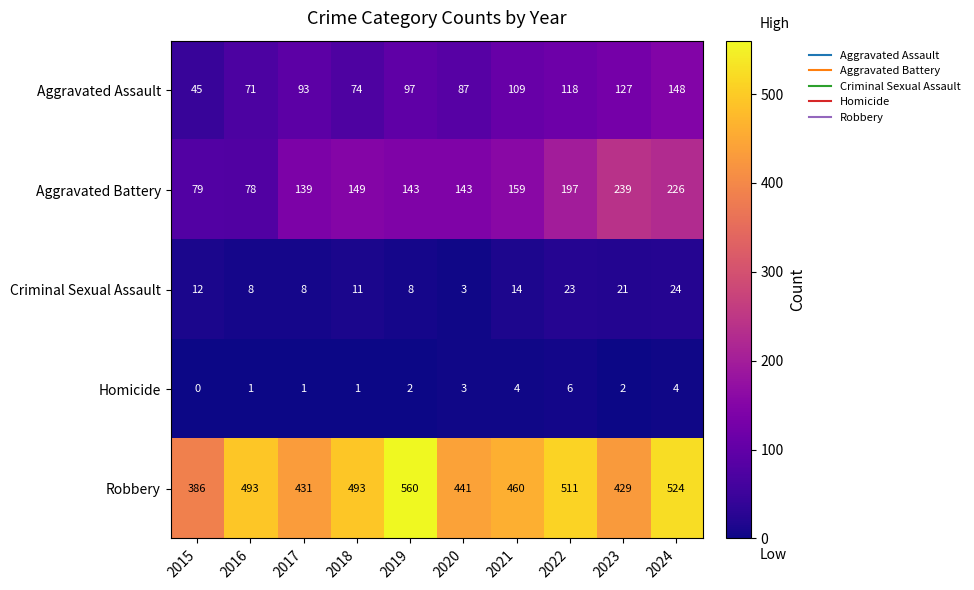

What is the greatest value displayed?

560